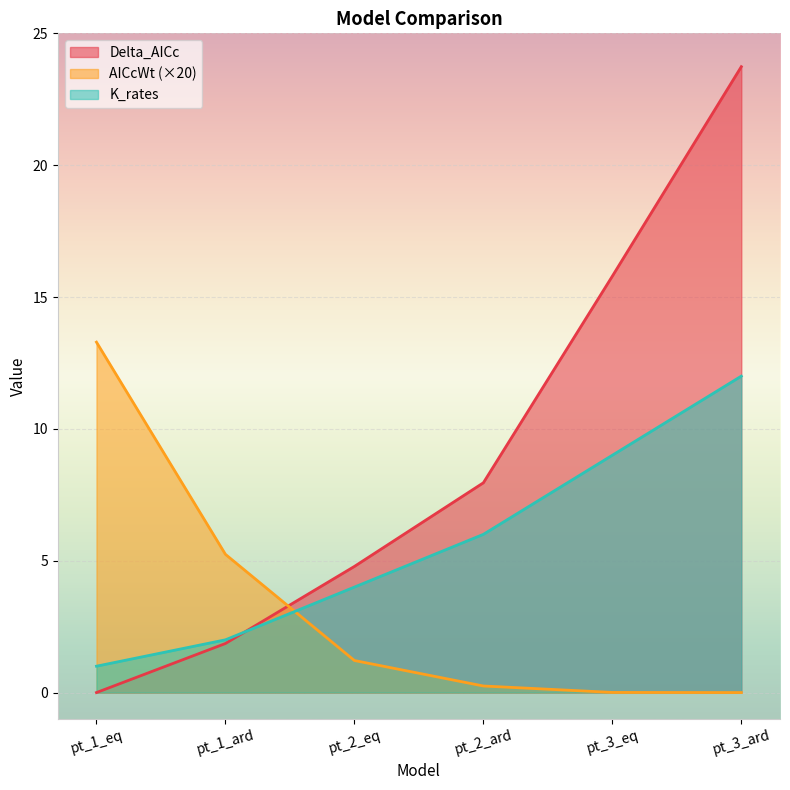

What is the label of the 1st point from the right?

pt_3_ard